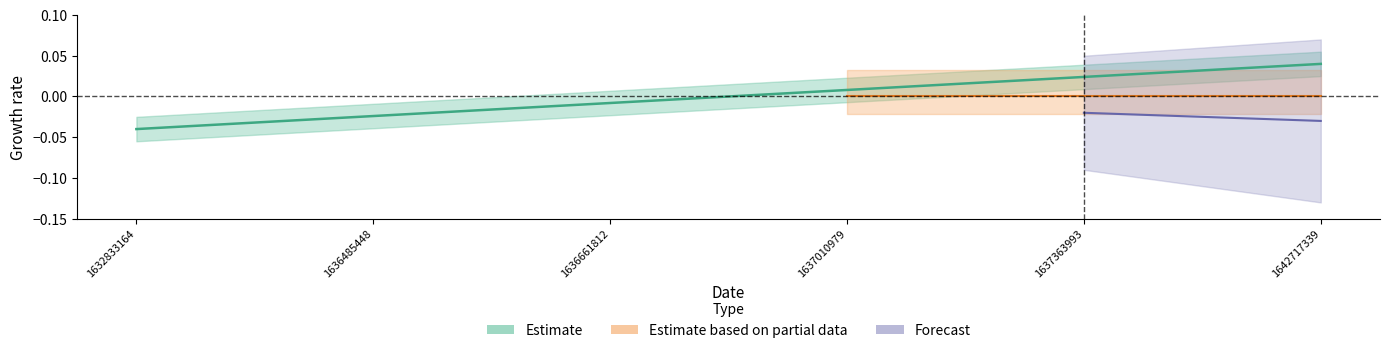

What is the difference between the values at 1632833164 and 1637363993?

0.1